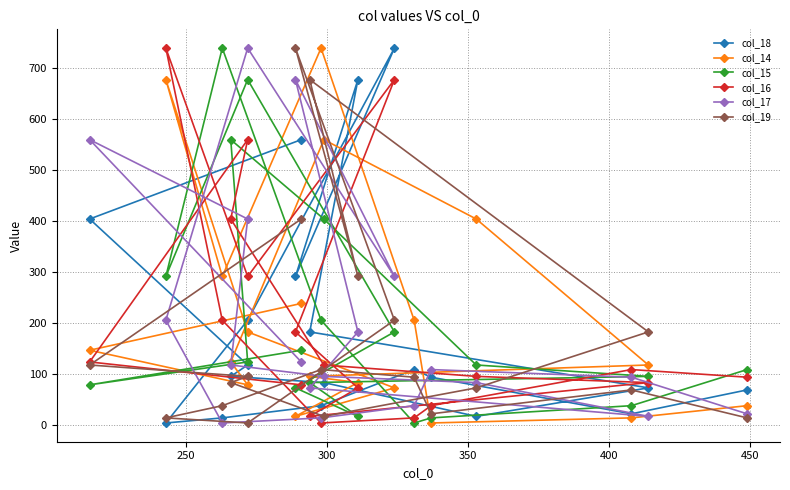

Does the chart have visible grid lines?

Yes